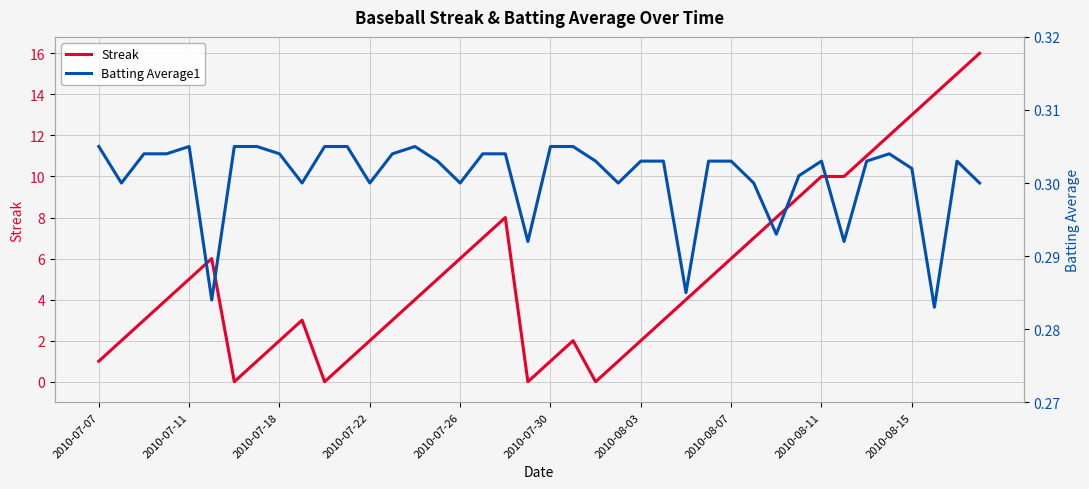

Does the chart display data point markers on the line(s)?

No